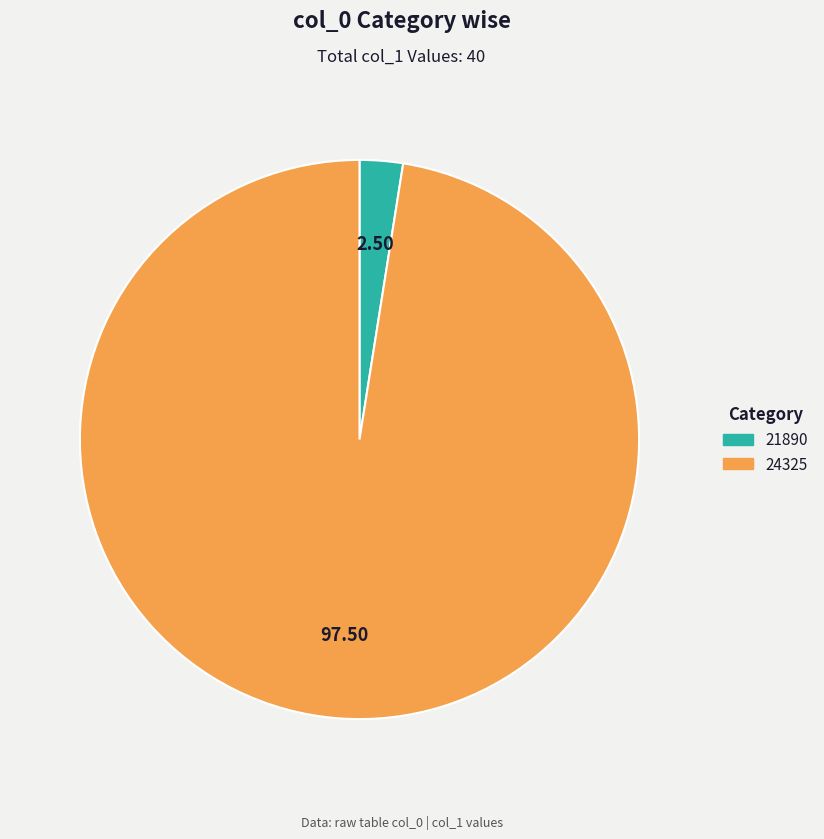

Does 21890 represent more than half of the total?

No